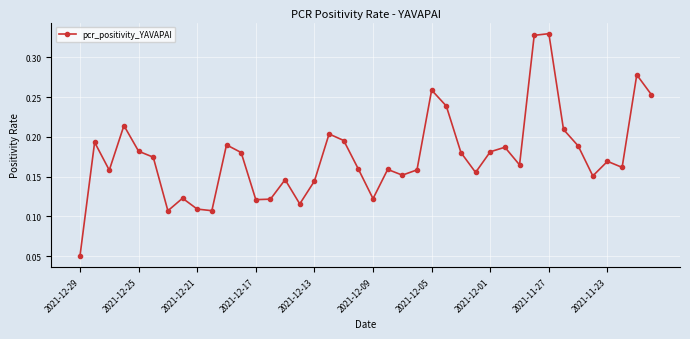

How many interior local peaks (higher than both neighbors) does the data have?

12